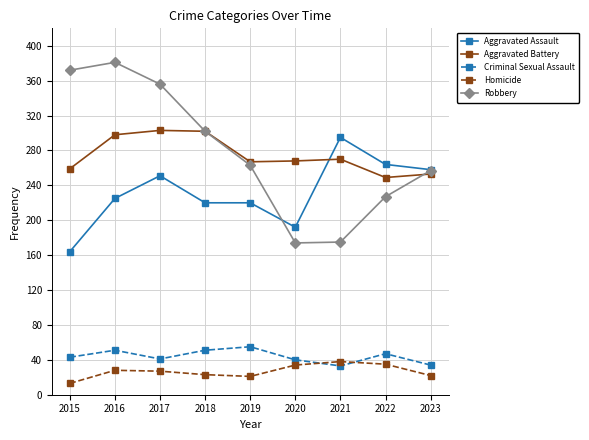

What is the value of the Homicide point at the 9th from the left?

22